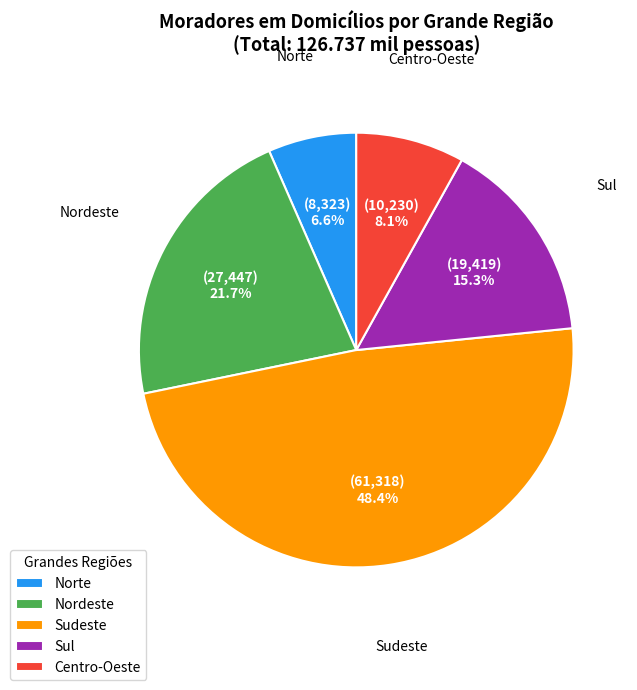

The Sudeste slice represents 59% of the pie. True or false?

False